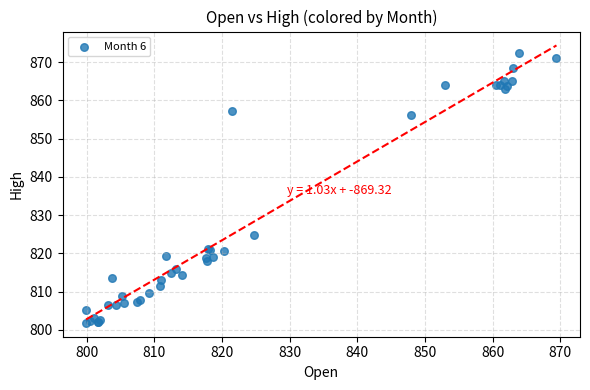

What Y value in the scatter plot is closest to 837?

824.8